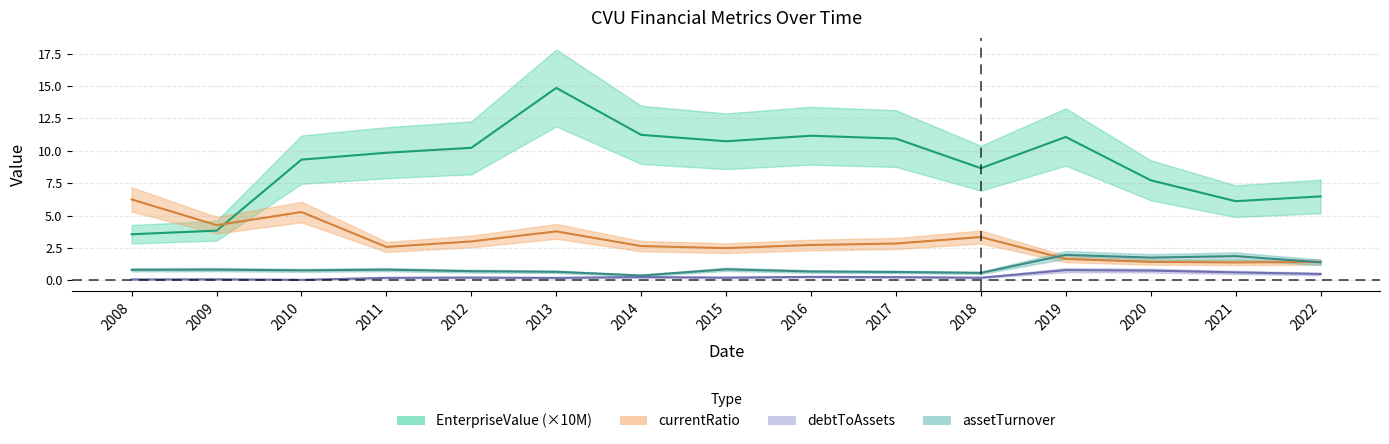

True or false: debtToAssets has a value of 0.1 at 2012.

False